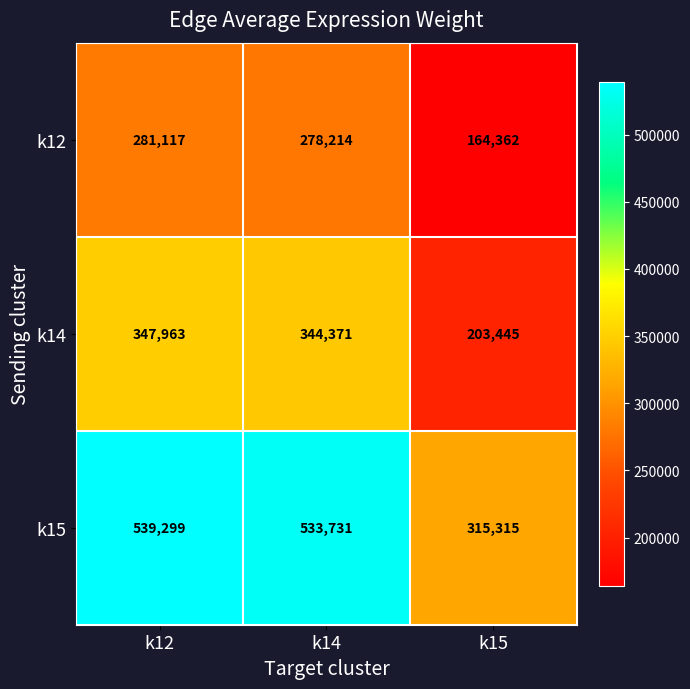

What is the total value across all series at k15?

683122